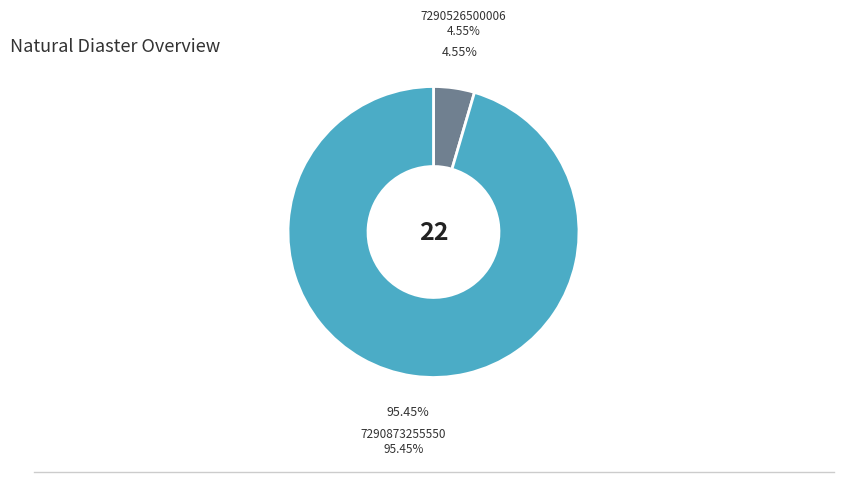

Rank the categories by value from lowest to highest.

7290526500006, 7290873255550